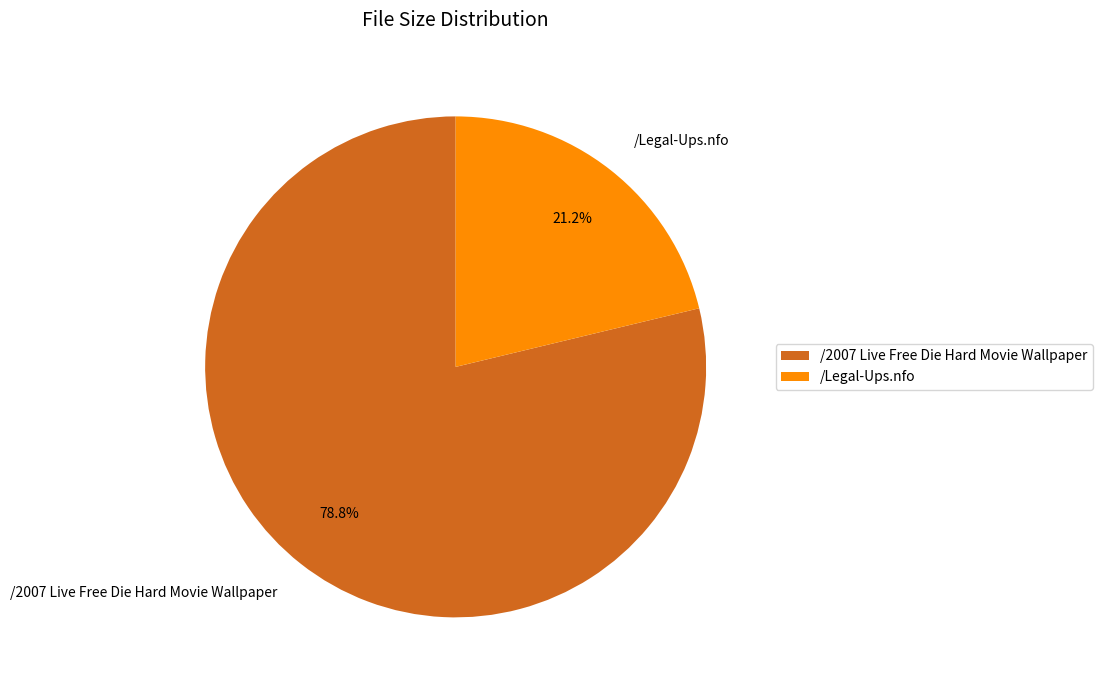

True or false: /Legal-Ups.nfo accounts for 21% of the total.

True